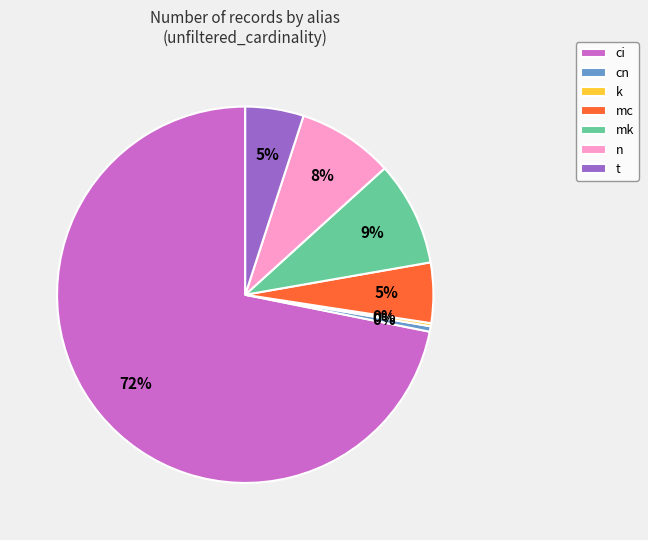

Which slice is the largest?

ci